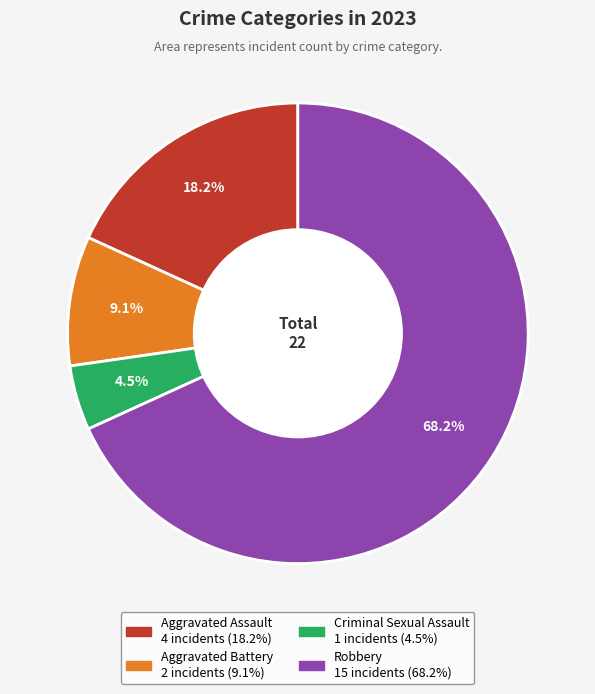

What is the ratio of the value at Criminal Sexual Assault to the value at Aggravated Battery?

0.5